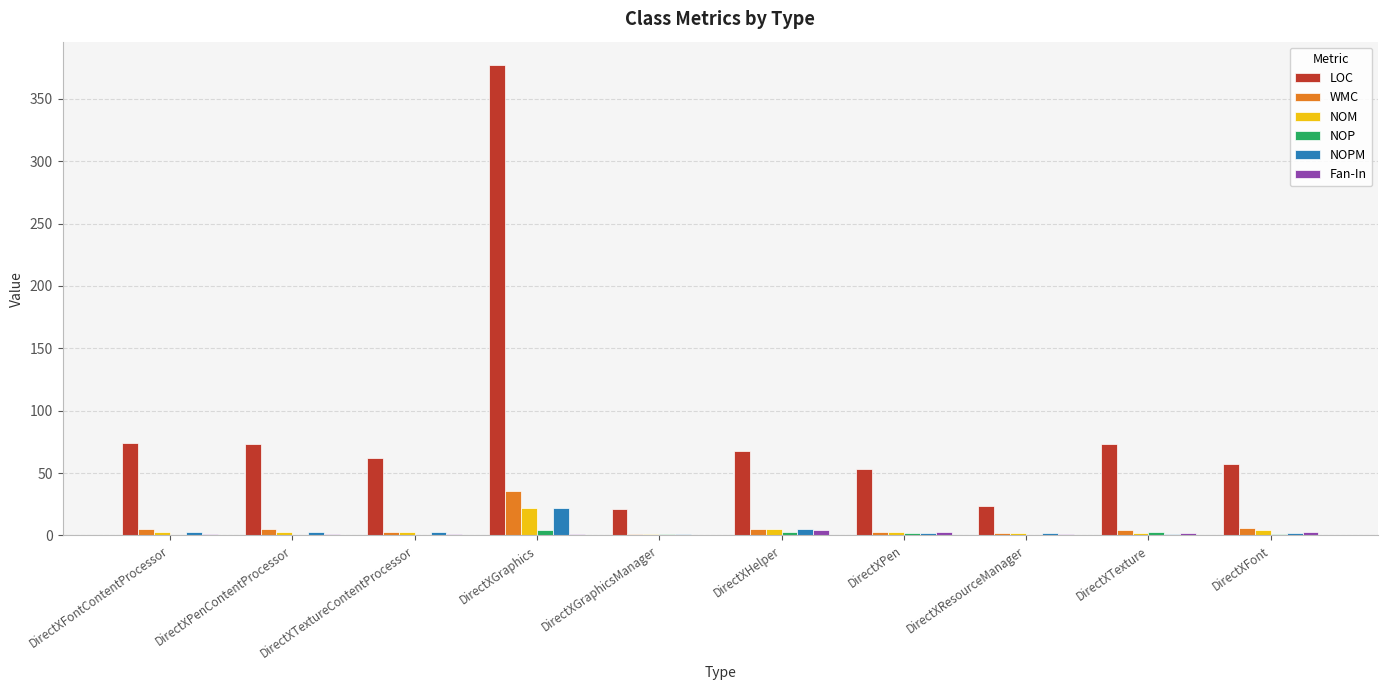

Which series has the widest spread of values?

LOC